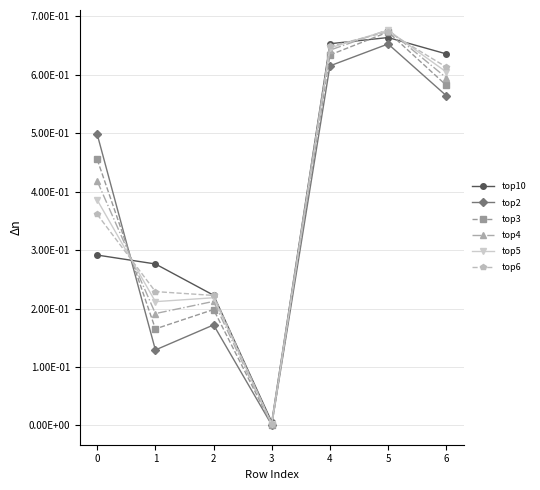

Rank the series at 4 from lowest to highest value.

top2, top3, top4, top5, top6, top10